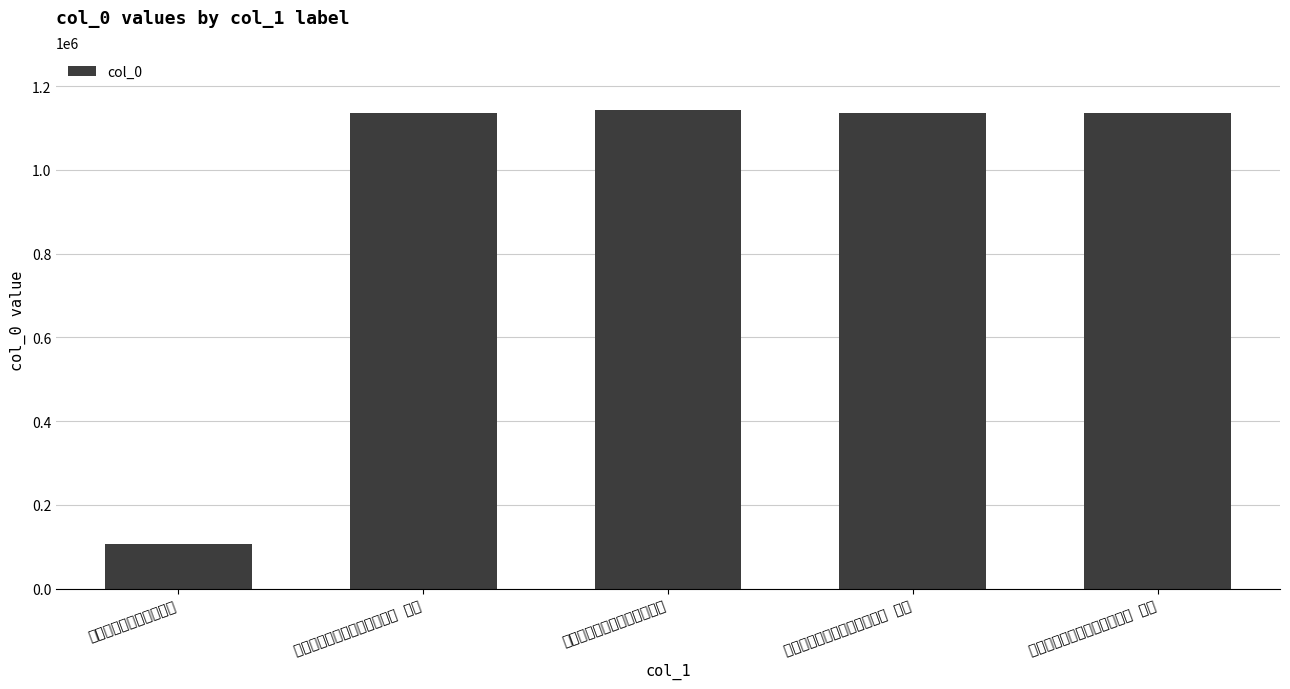

What position from the right is 白云山房次韵马道士虚中三首?

3